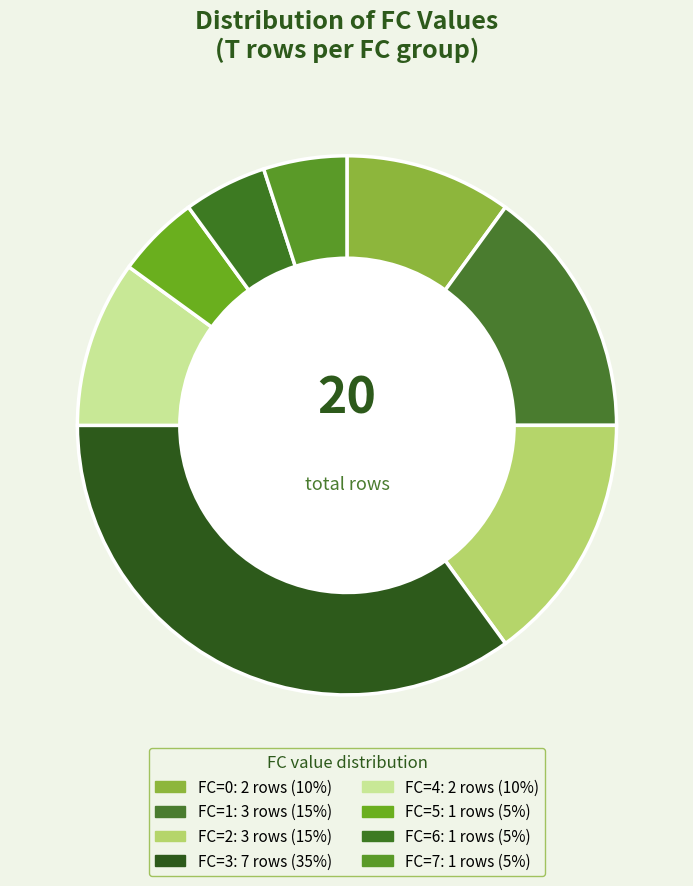

How many slices are in this pie chart?

8